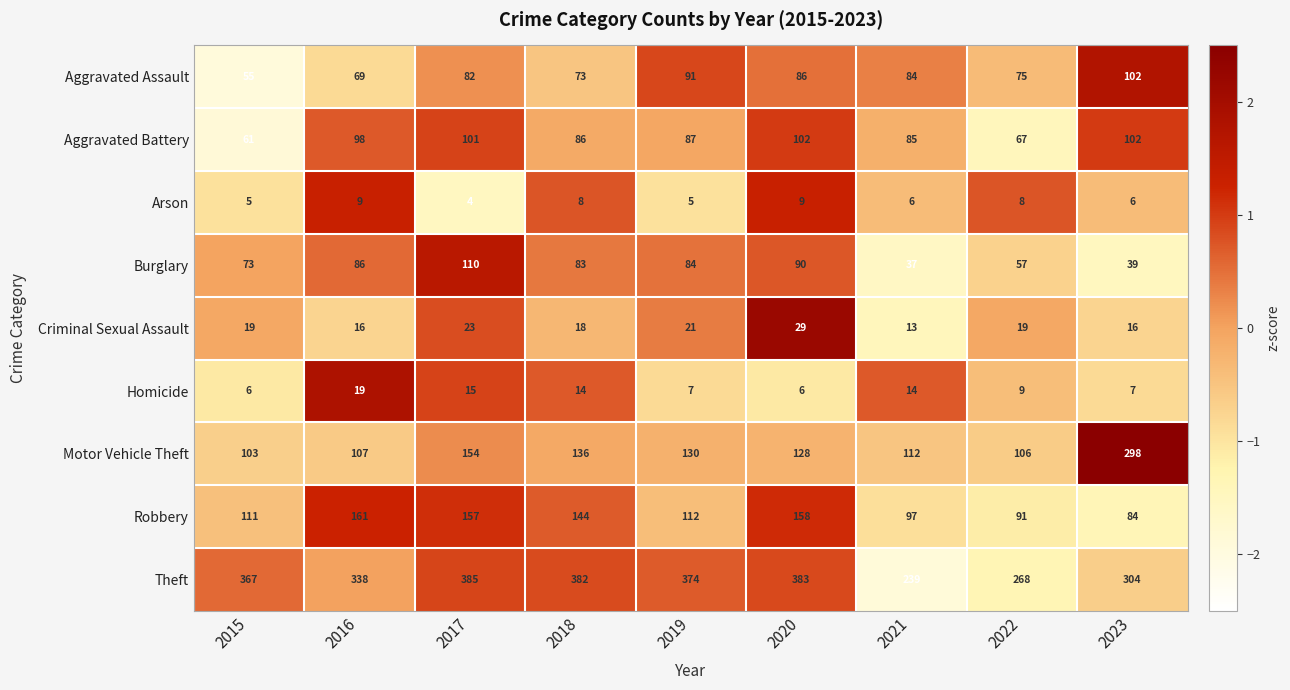

At which category is the sum across all series the highest?

2017